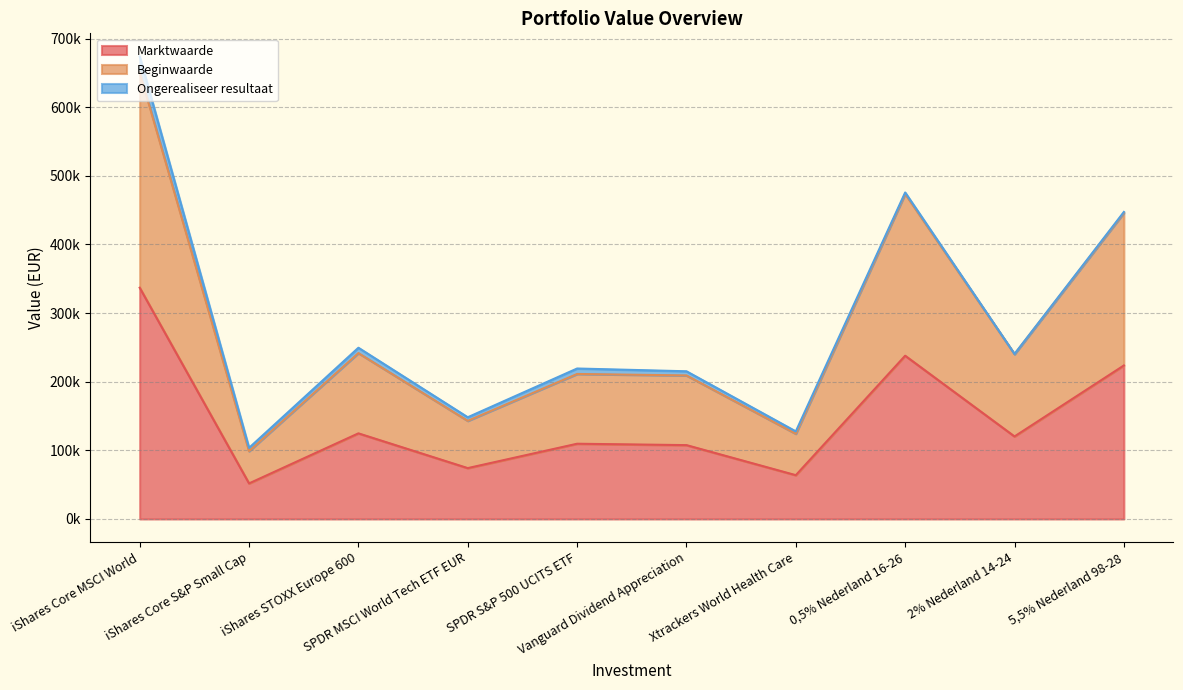

True or false: Beginwaarde and Marktwaarde intersect in this chart.

False